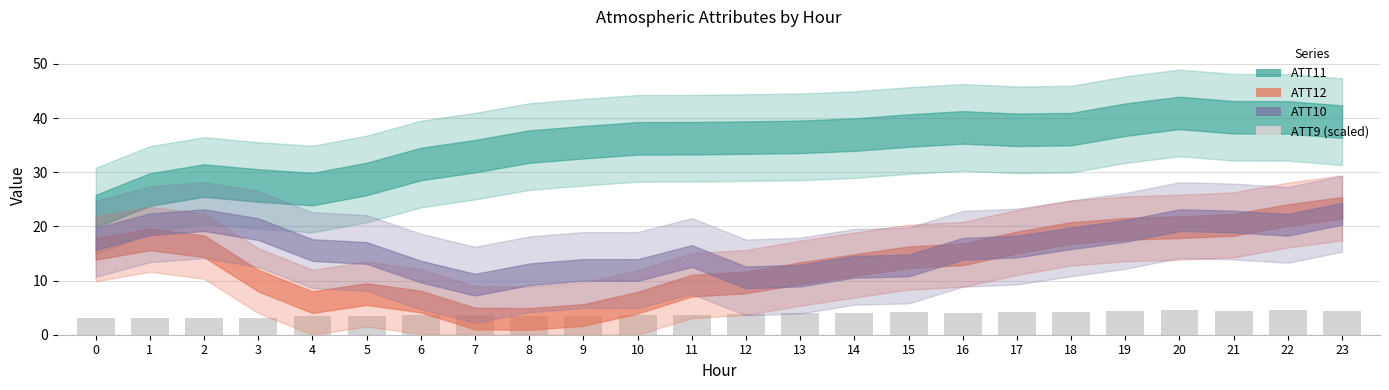

Is it true that the value at 7 is 3.6?

True